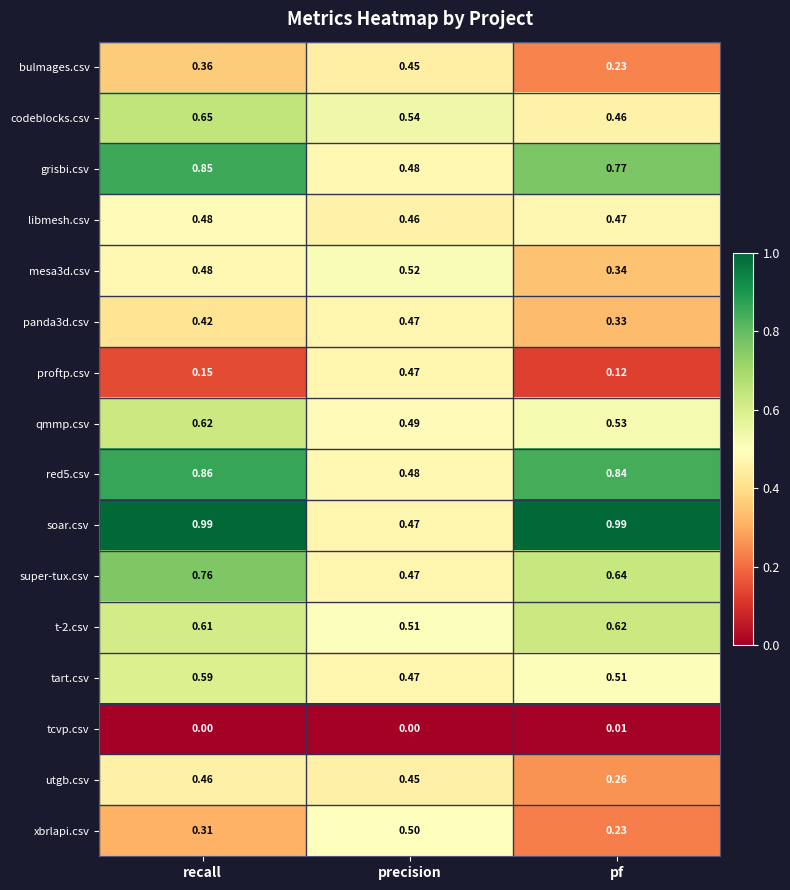

Which category has the lowest value in the xbrlapi.csv series?

pf